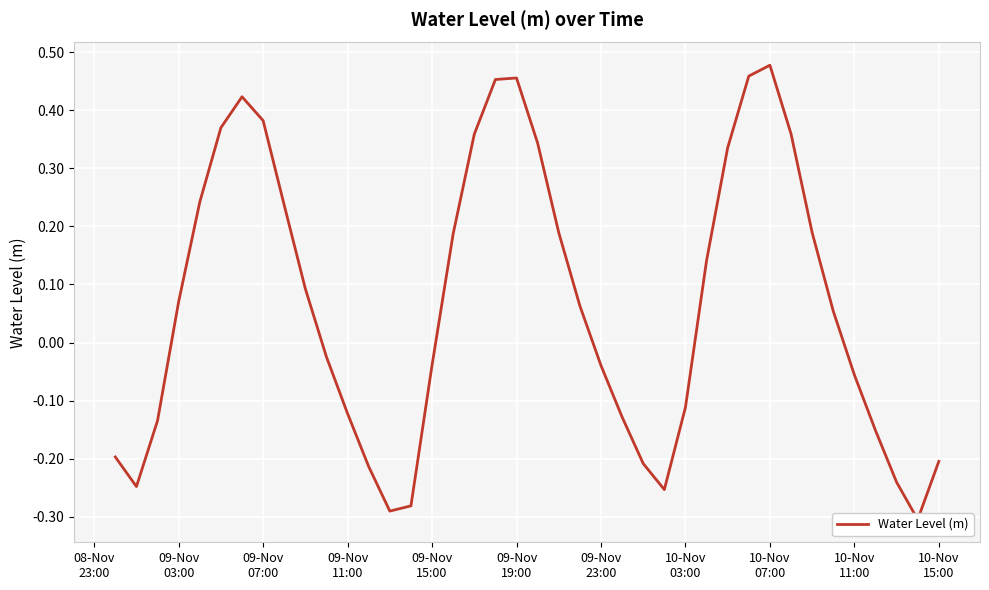

Is it true that the value at 10-Nov 07:00 is 0.5?

True